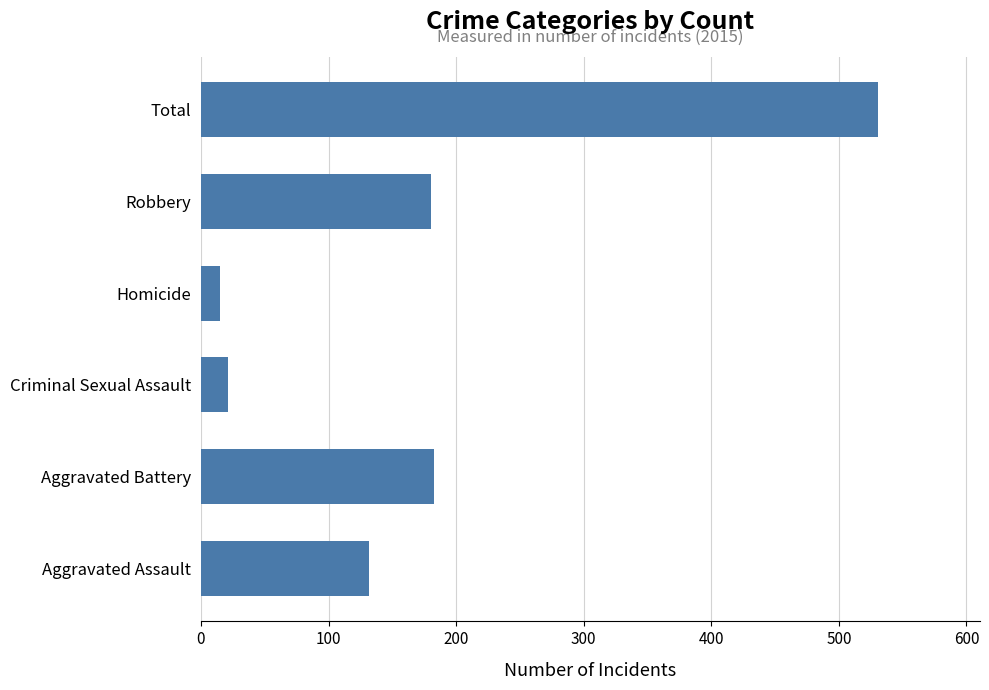

Reading bottom to top, extract all data points from this chart.

Aggravated Assault=132	Aggravated Battery=183	Criminal Sexual Assault=21	Homicide=15	Robbery=180	Total=531